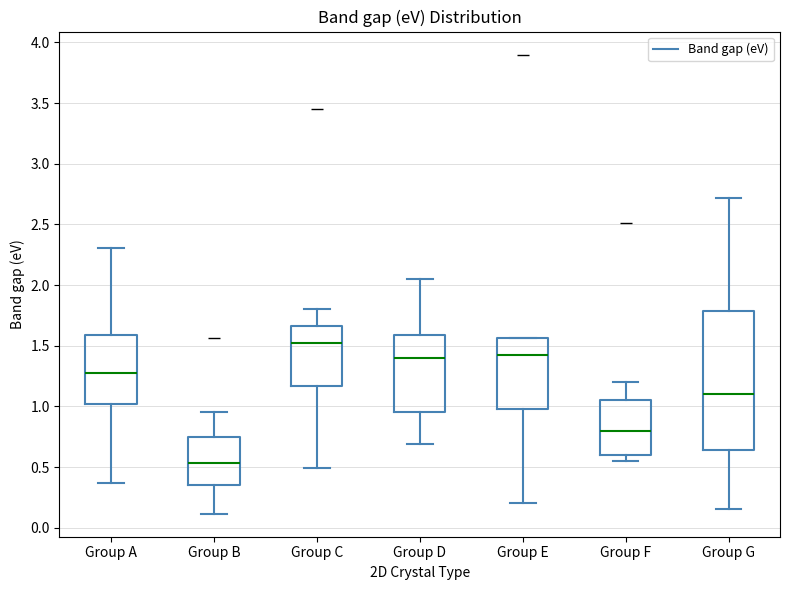

Which box's median line is the highest?

Group C